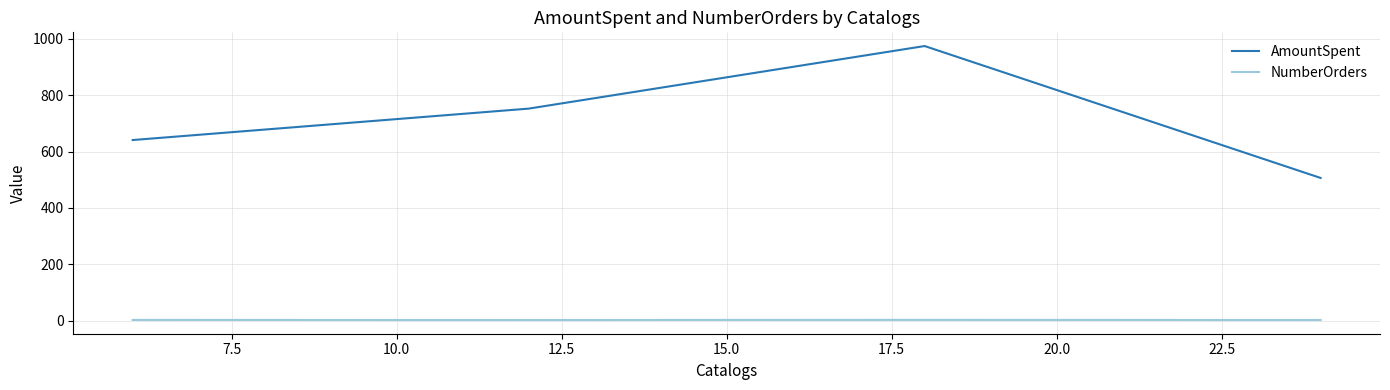

What is the difference between the maximum and minimum values in the AmountSpent series?

467.8